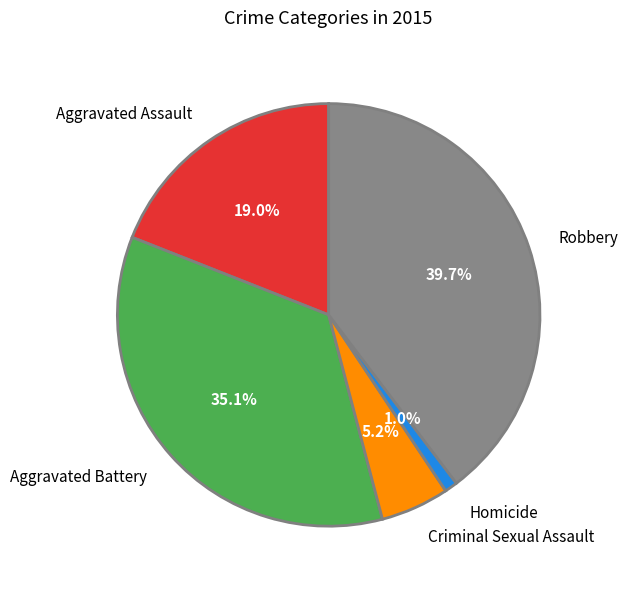

How many slices are in this pie chart?

5